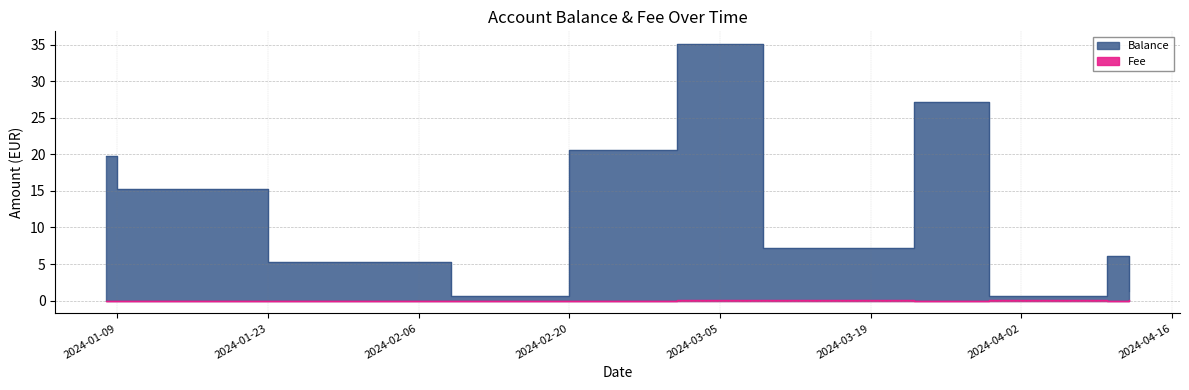

What is the total value across all series at 2024-03-09?

7.2